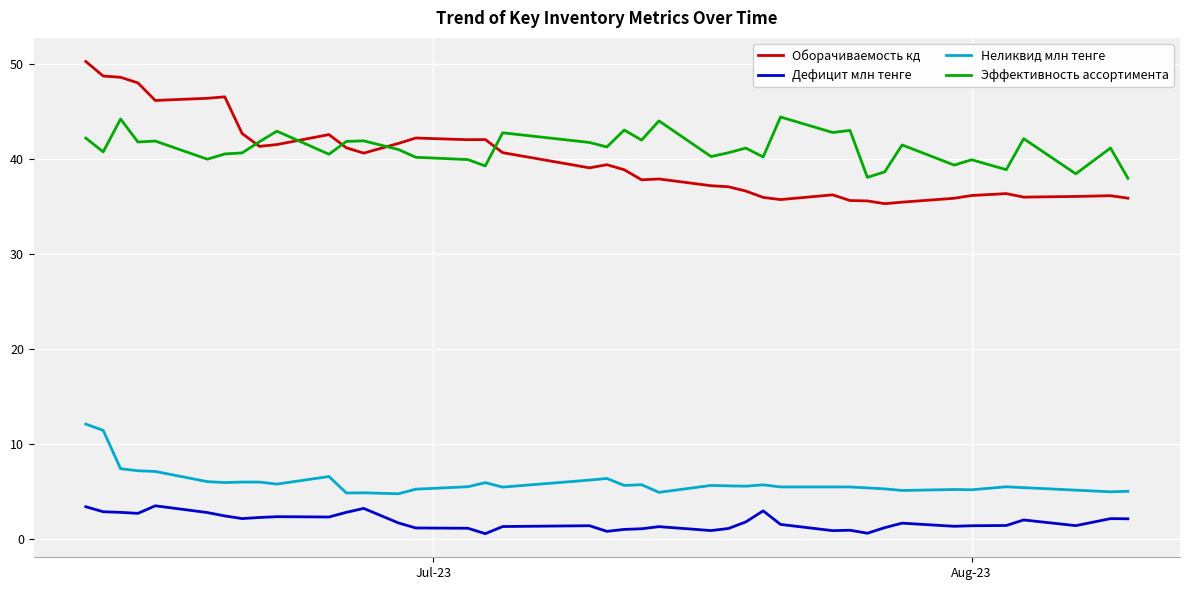

Which series has the largest range (max minus min)?

Оборачиваемость кд